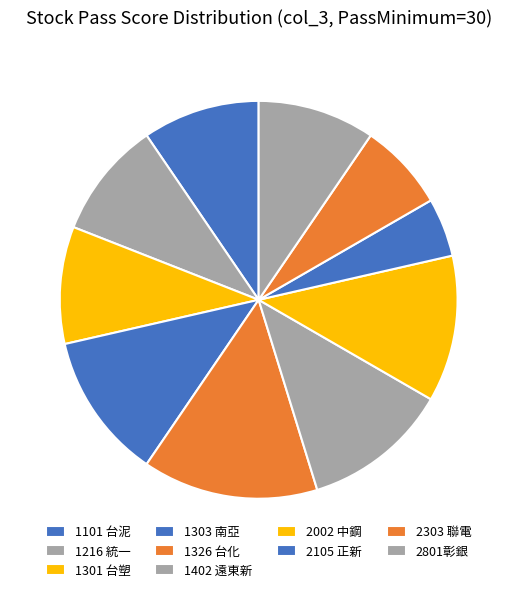

Which slice is the largest?

1326 台化